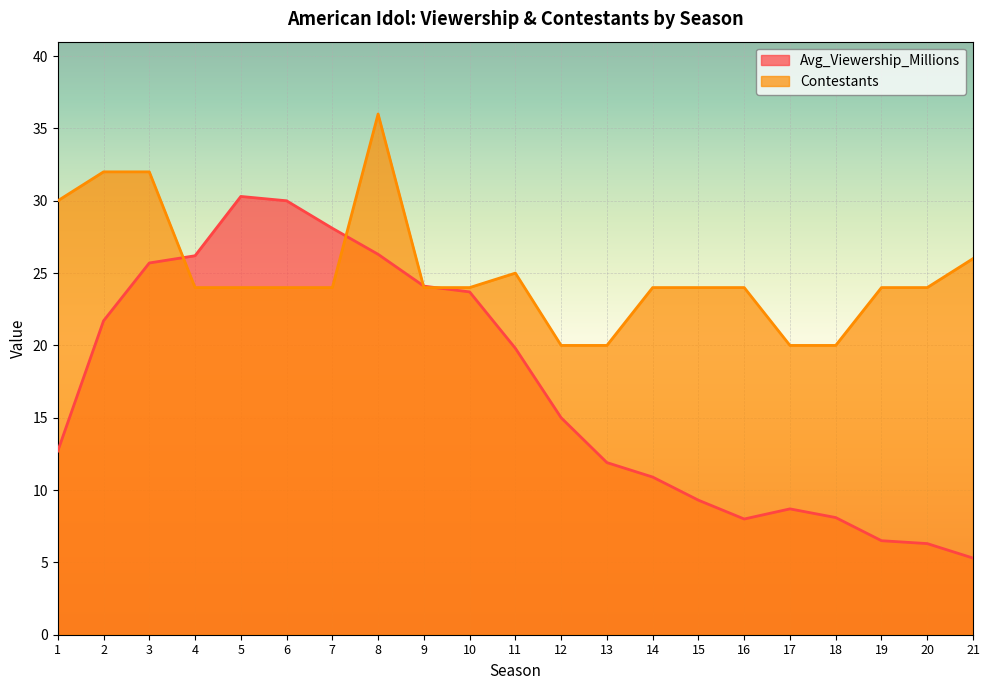

At which category does Avg_Viewership_Millions reach its first local valley?

16